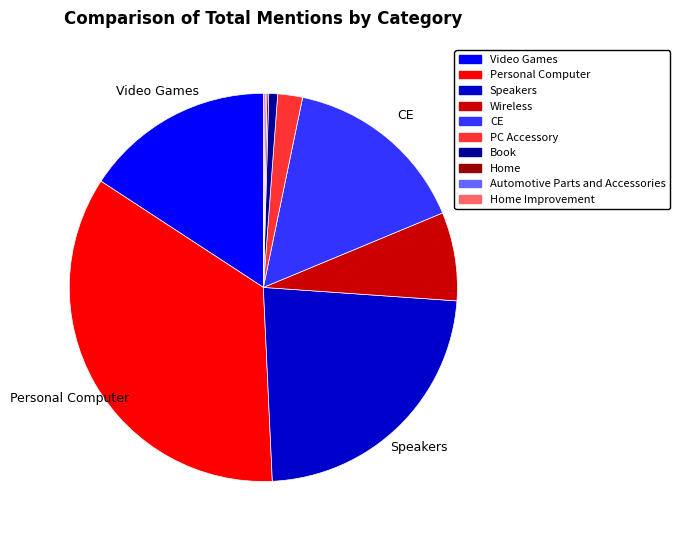

Is there any slice that represents more than half of the pie?

No